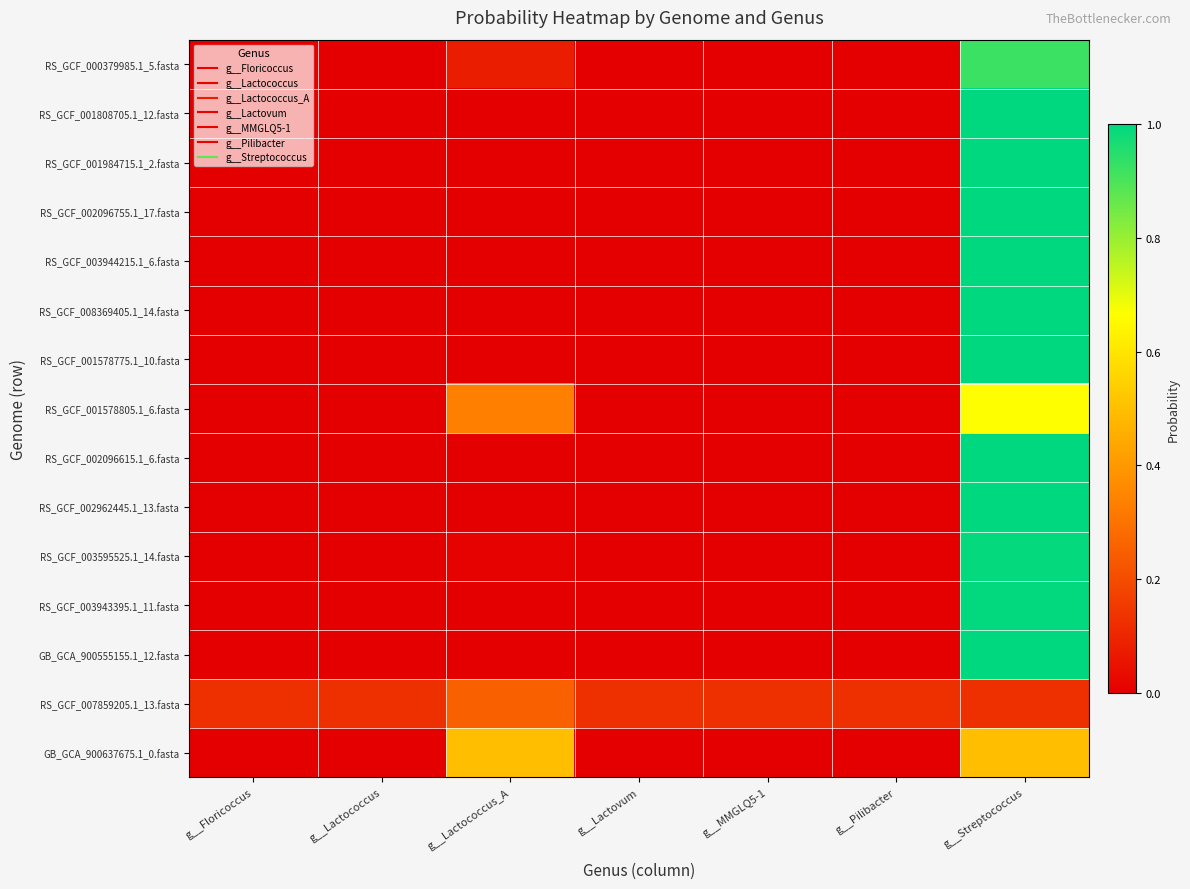

At which category does the chart reach its minimum across all series?

g__Floricoccus